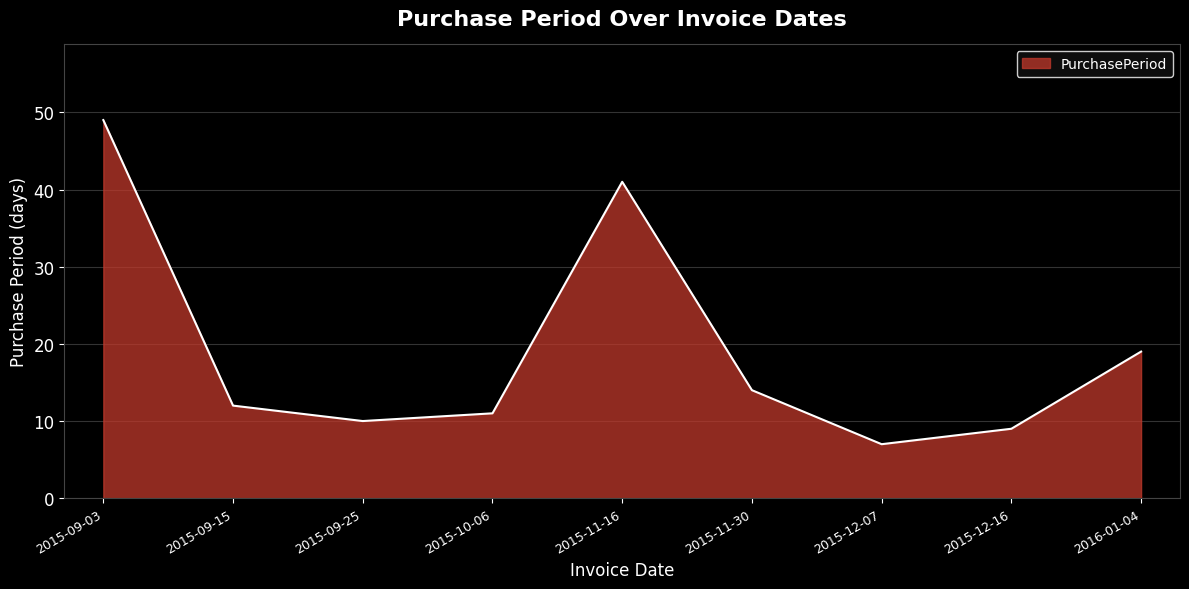

How many interior local peaks (higher than both neighbors) does the data have?

1